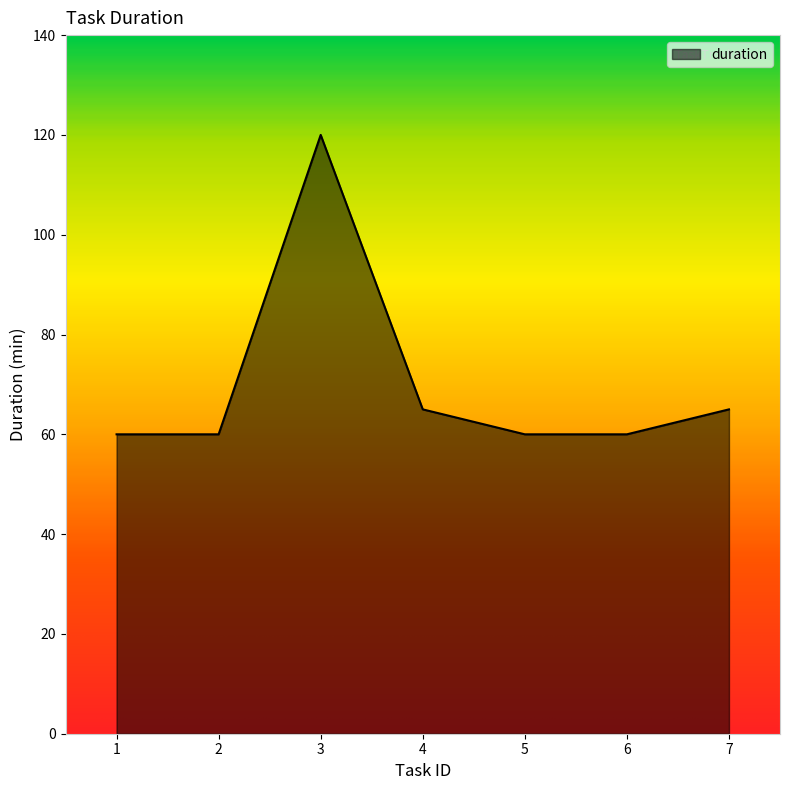

What is the sum of the values at 2 and 5?

120